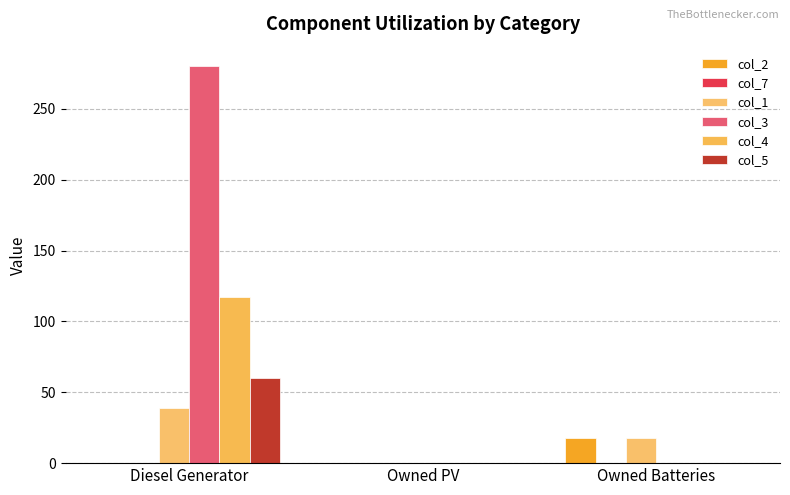

Is the value of col_2 at Owned PV greater than the value of col_3 at Diesel Generator?

No